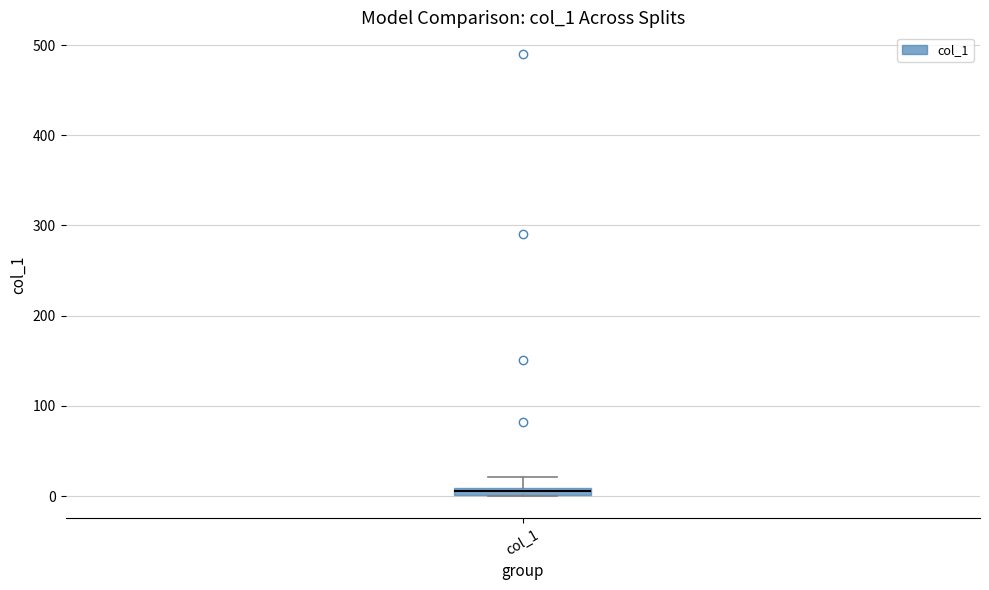

Where does the upper whisker of the box for col_1 end on the y-axis? The values are not printed on the chart, so give them approximately, as read against the axis.

20